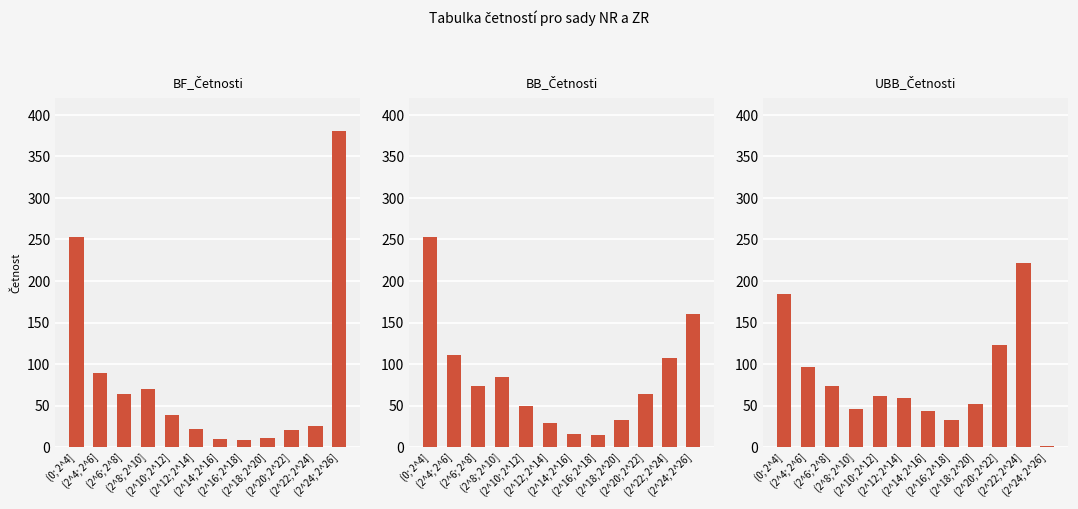

Are the bars horizontal?

No